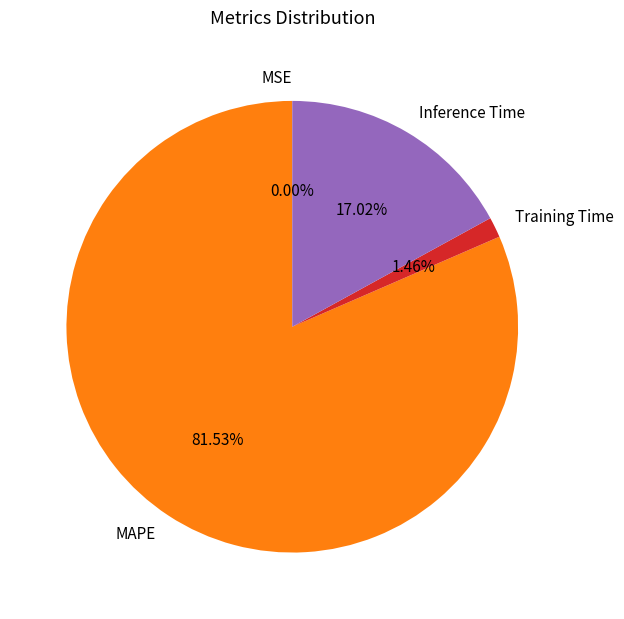

What is the largest slice in the pie chart?

MAPE